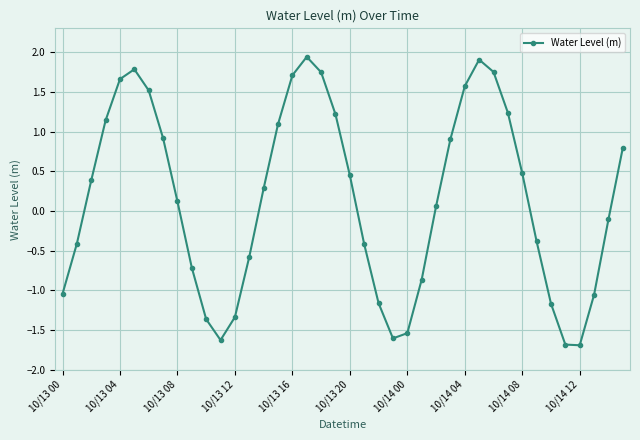

What is the value of the 11th point from the left?

-1.4